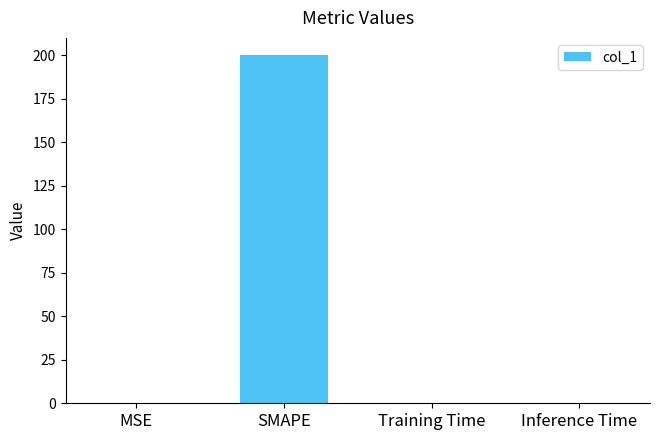

Which has a higher value, SMAPE or MSE?

SMAPE